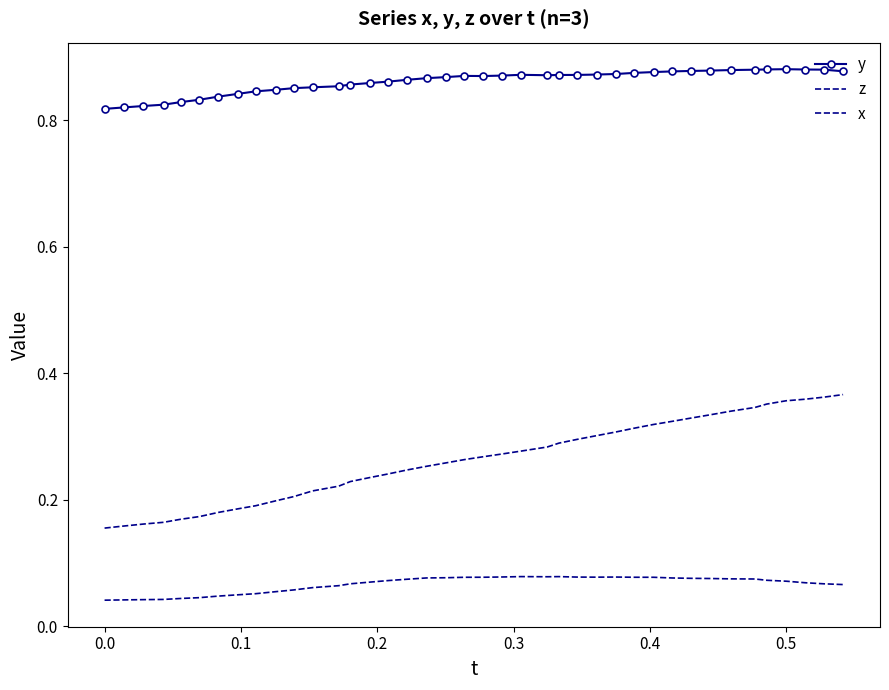

True or false: z and y intersect in this chart.

False